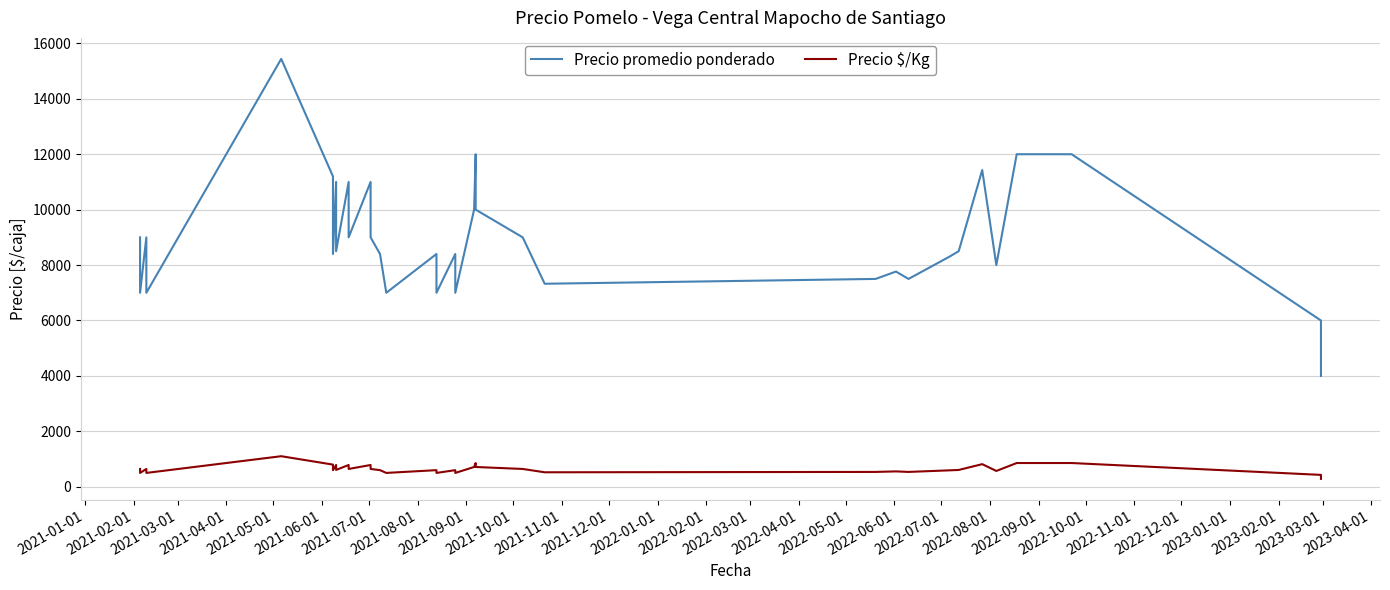

At which category is the sum across all series the highest?

2021-05-01